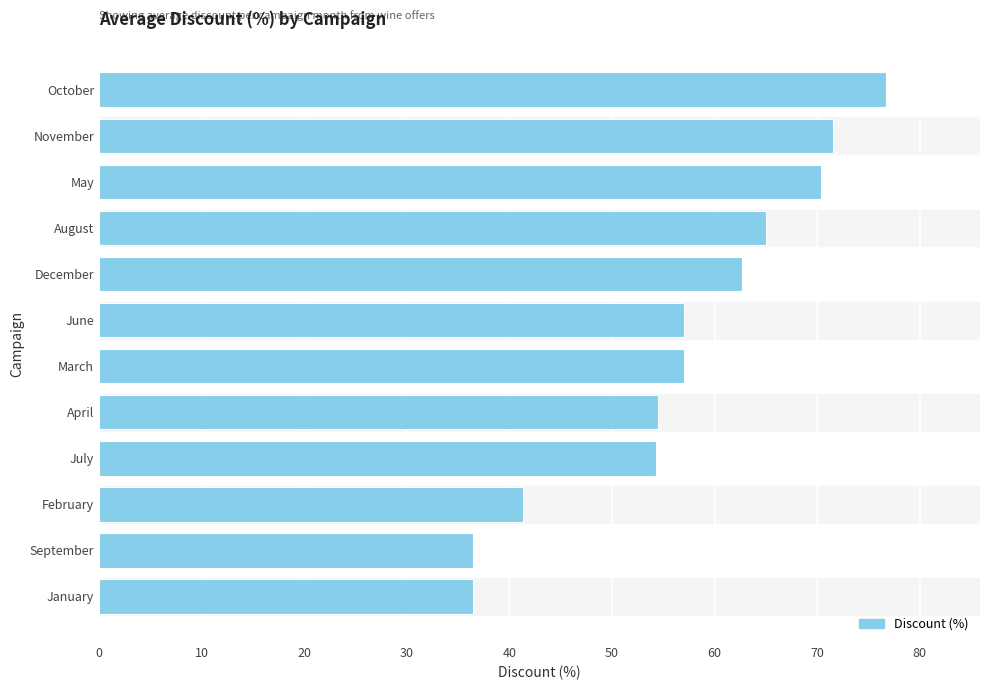

Does the chart contain stacked bars?

No